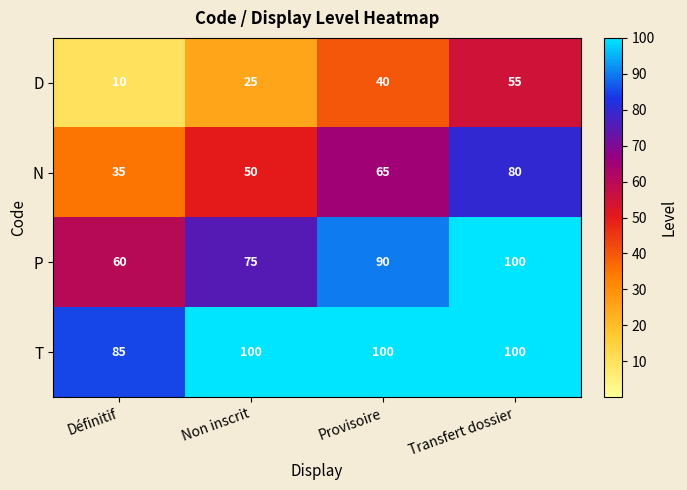

Reading right to left, list all the values displayed in this chart.

D: Transfert dossier=55	Provisoire=40	Non inscrit=25	Définitif=10
N: Transfert dossier=80	Provisoire=65	Non inscrit=50	Définitif=35
P: Transfert dossier=100	Provisoire=90	Non inscrit=75	Définitif=60
T: Transfert dossier=100	Provisoire=100	Non inscrit=100	Définitif=85